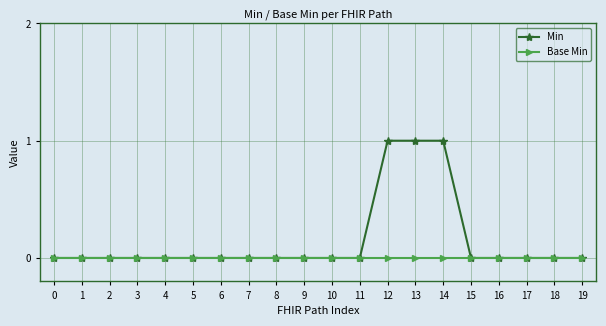

Which series has the largest total across all categories?

Min